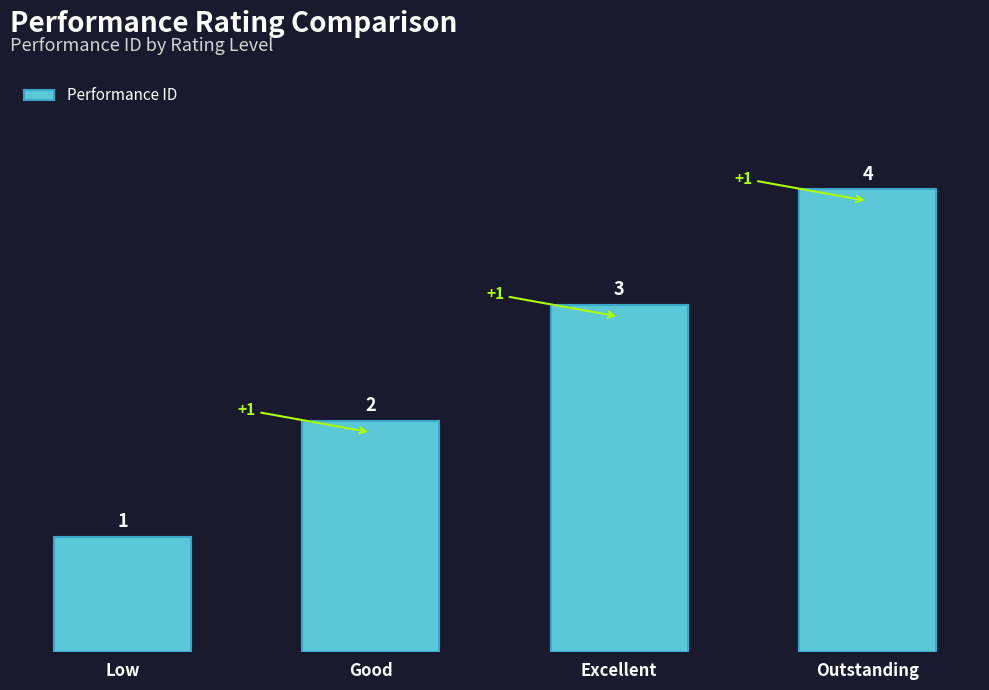

Count the values in the range 2 to 4.

3